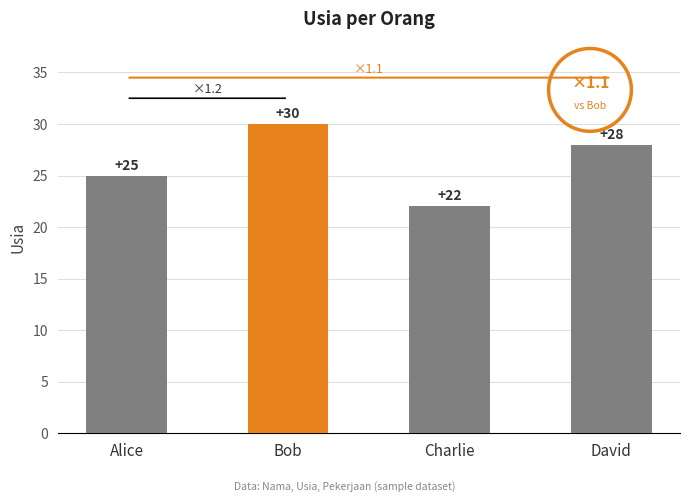

True or false: the data shows 25 at Alice.

True